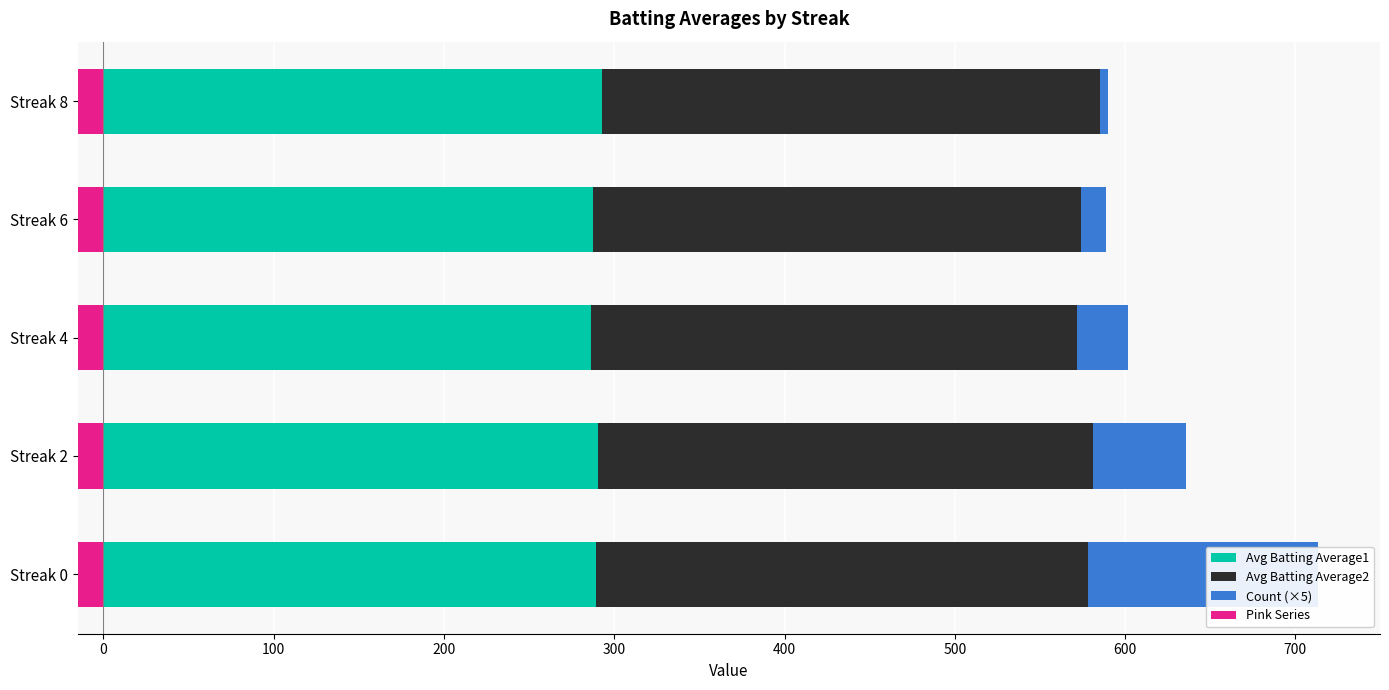

What are all the series names shown in the legend?

Avg Batting Average1, Avg Batting Average2, Count (×5), Pink Series